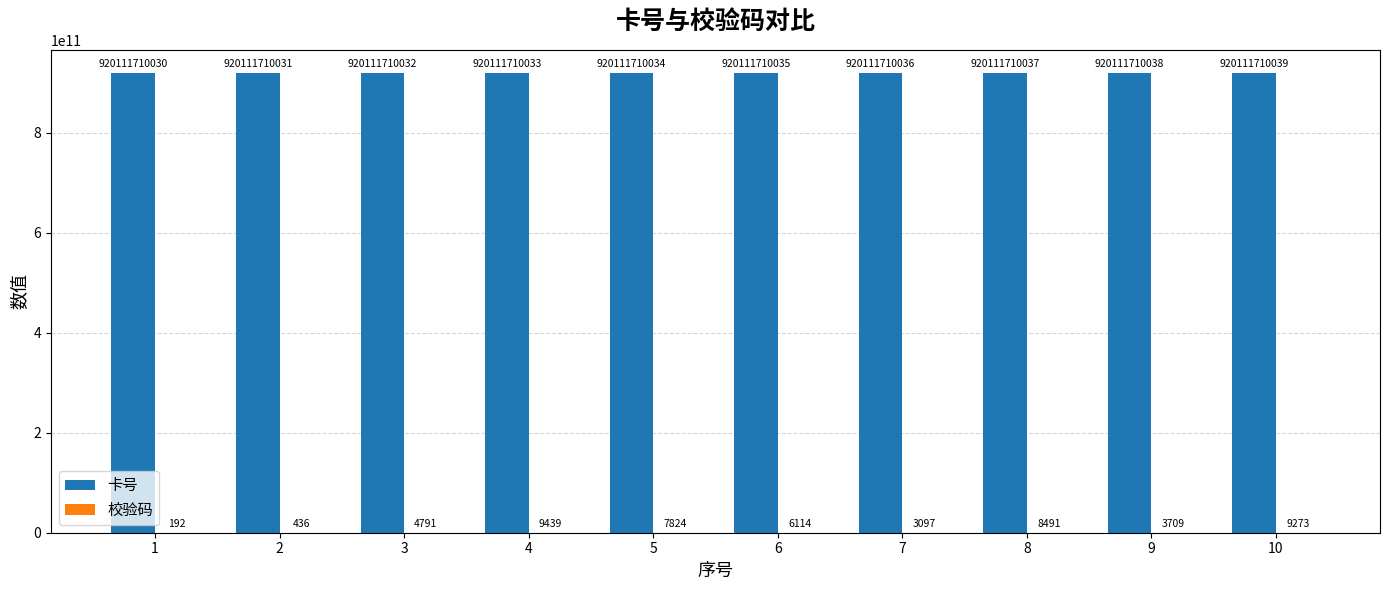

What is the sum of the 卡号 values at 2 and 1?

1840223420061